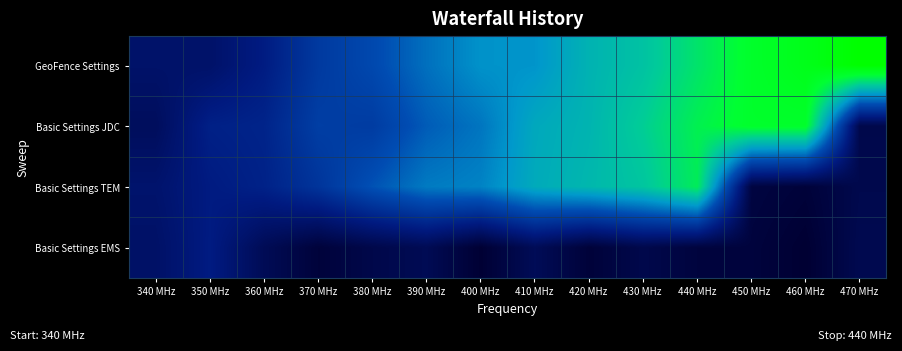

What is the difference between the highest and lowest values at 360 MHz?

2.3